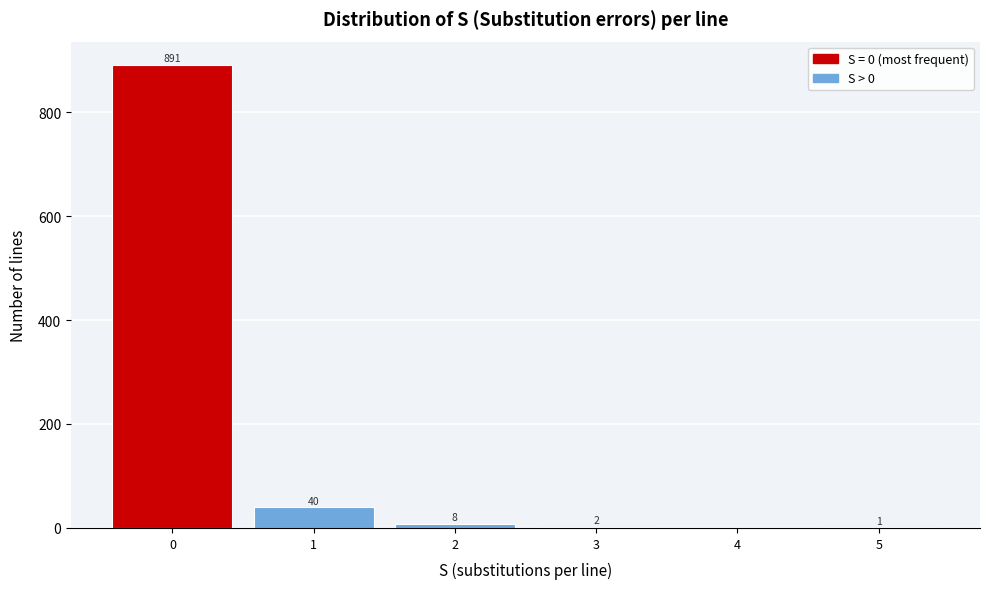

Which range on the x-axis has the tallest bar?

-0.5 to 0.5